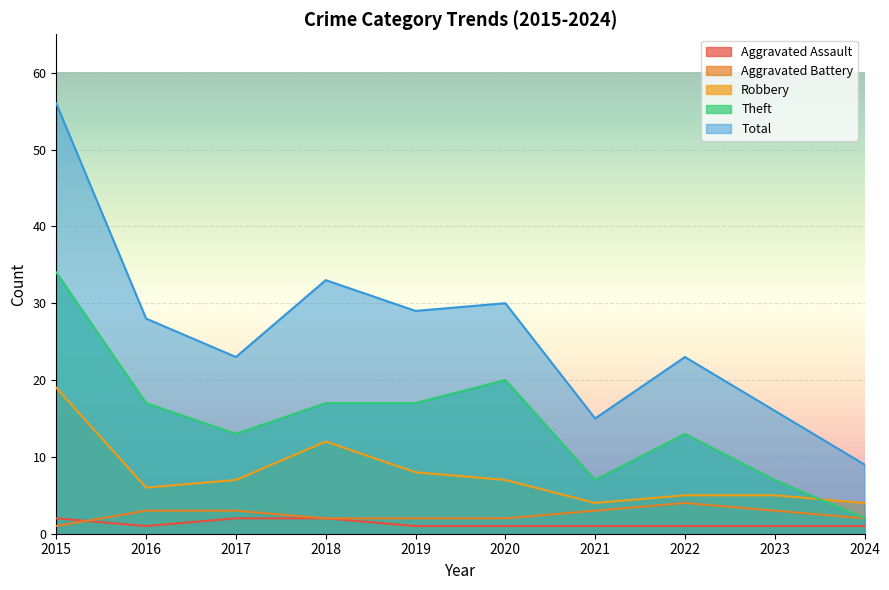

What is the difference between the maximum and second lowest values in the Aggravated Assault series?

1